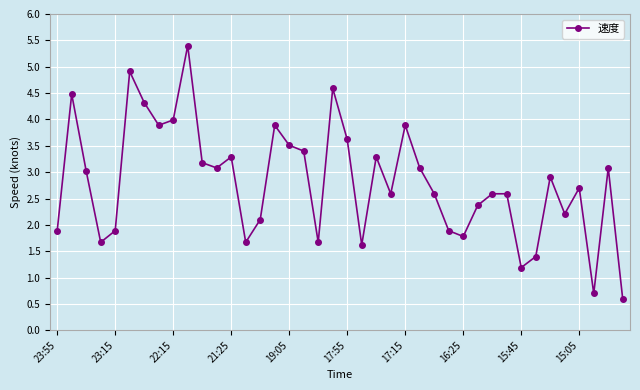

What is the value of the 18th point from the left?

3.4